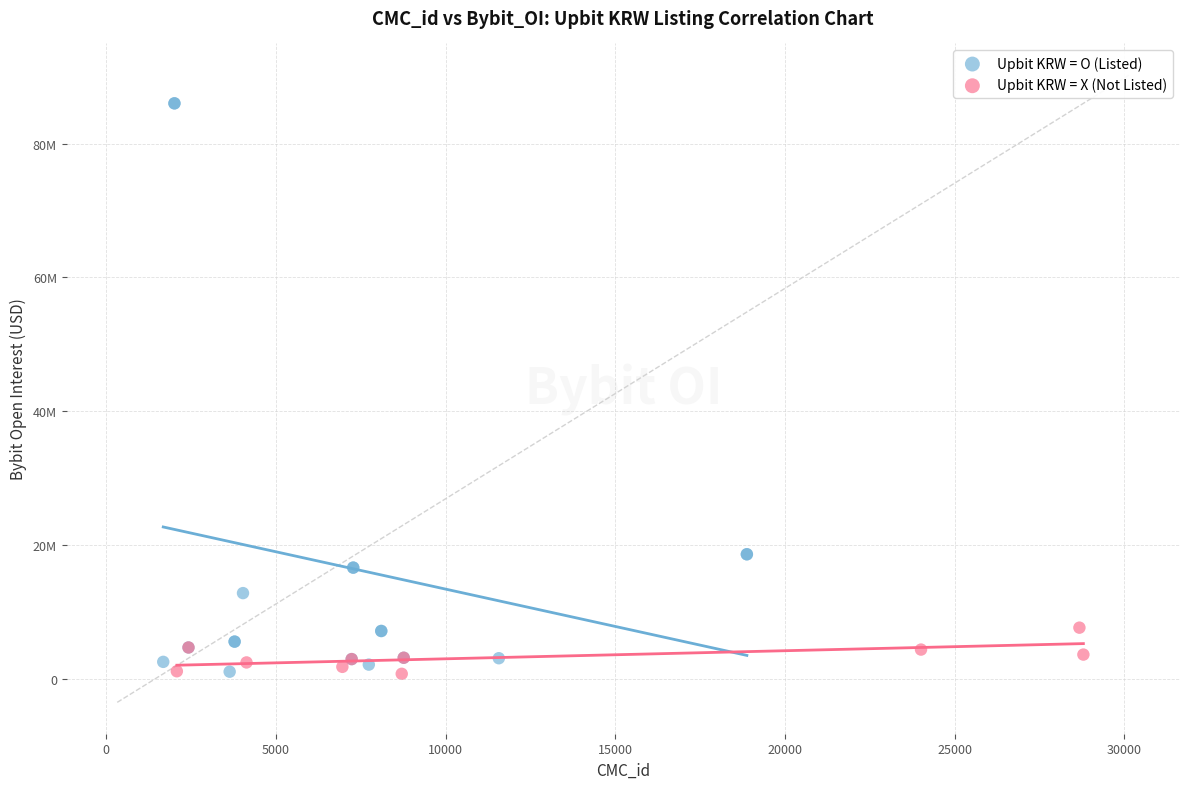

What are all the series names shown in the legend?

Upbit KRW = O (Listed), Upbit KRW = X (Not Listed)